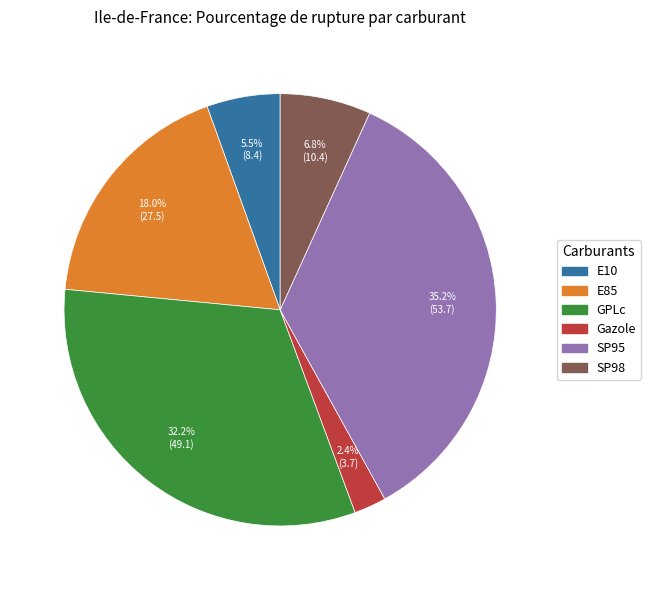

Between SP98 and E10, which is larger?

SP98